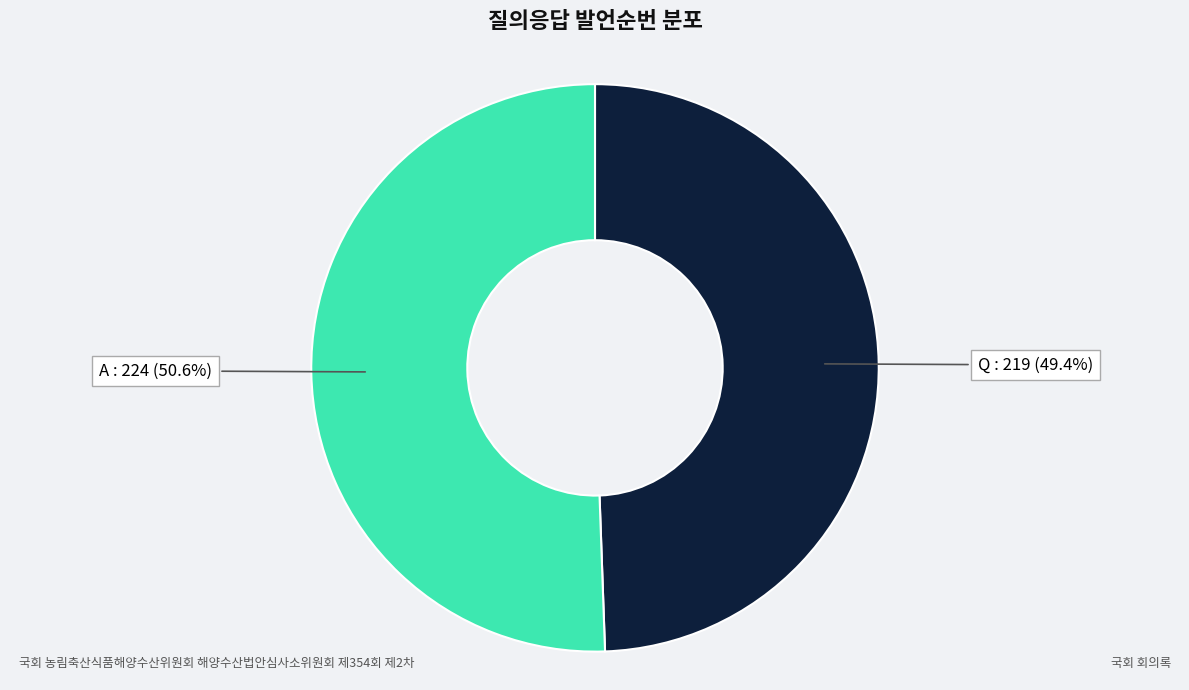

What portion of the pie excludes A?

49.4%